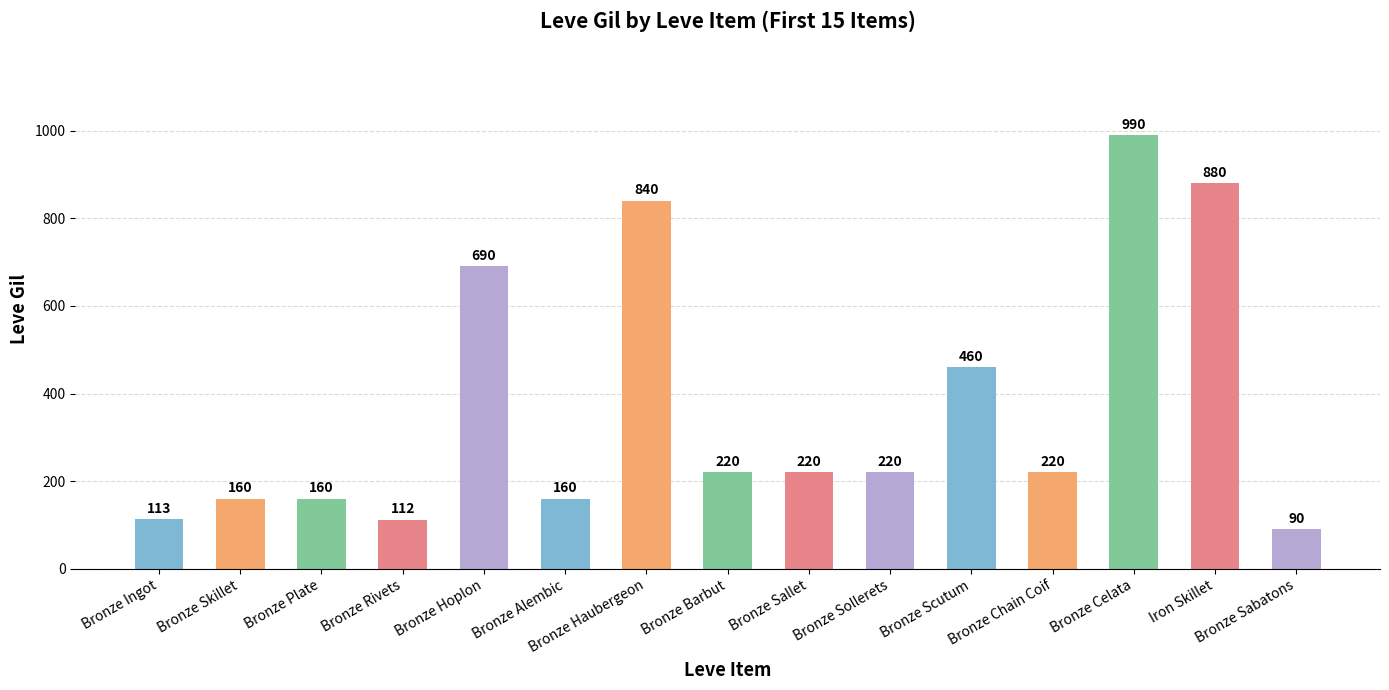

What is the value of the 1st bar from the left?

113